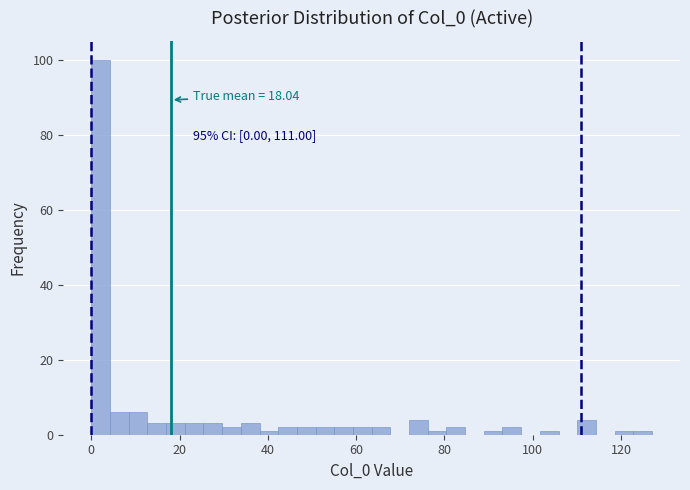

Around what value on the x-axis is the tallest bar? Give the approximate position of its centre, as read against the axis.

2